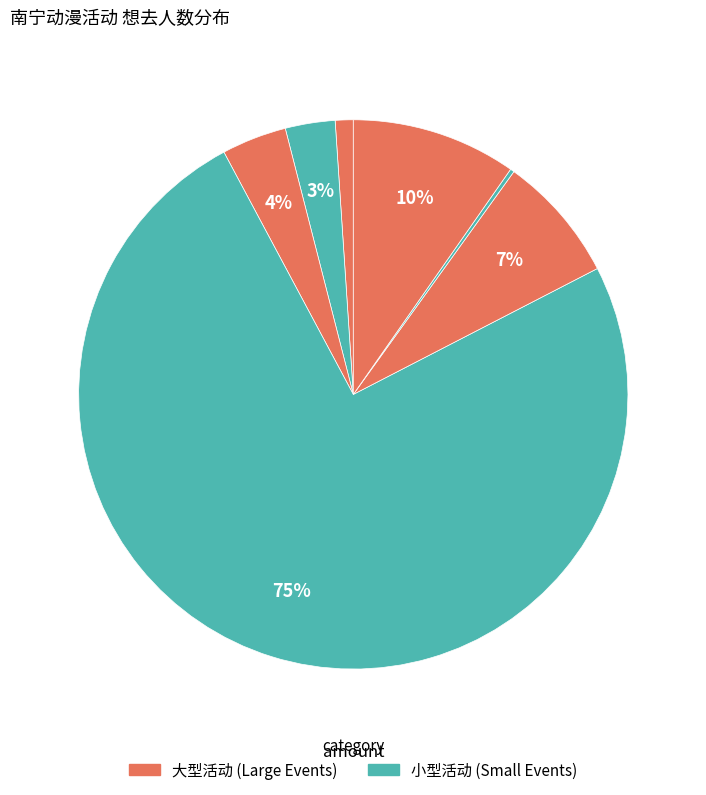

Count the number of slices in the pie.

7